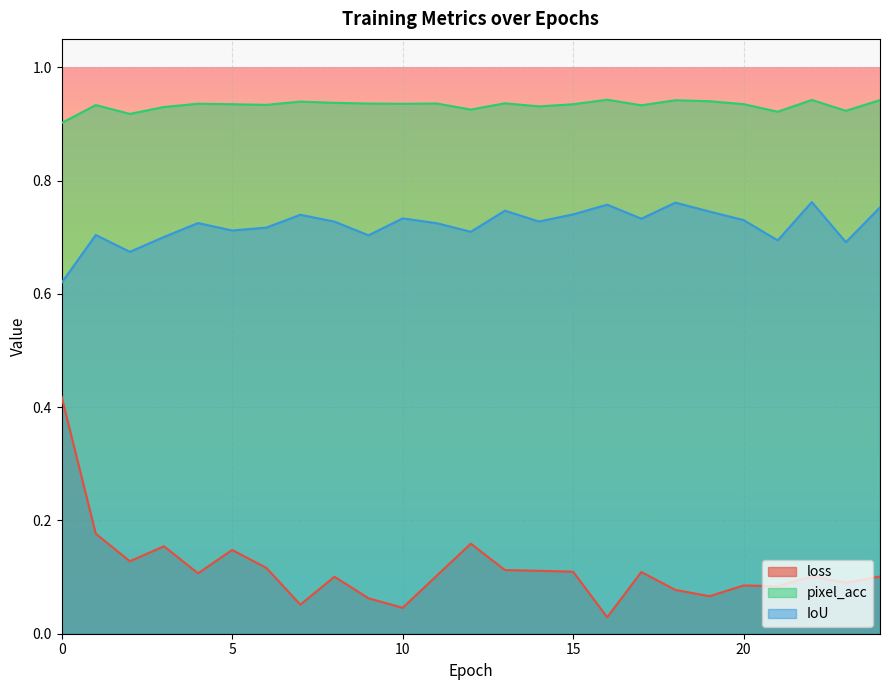

Does the chart display data point markers on the line(s)?

No